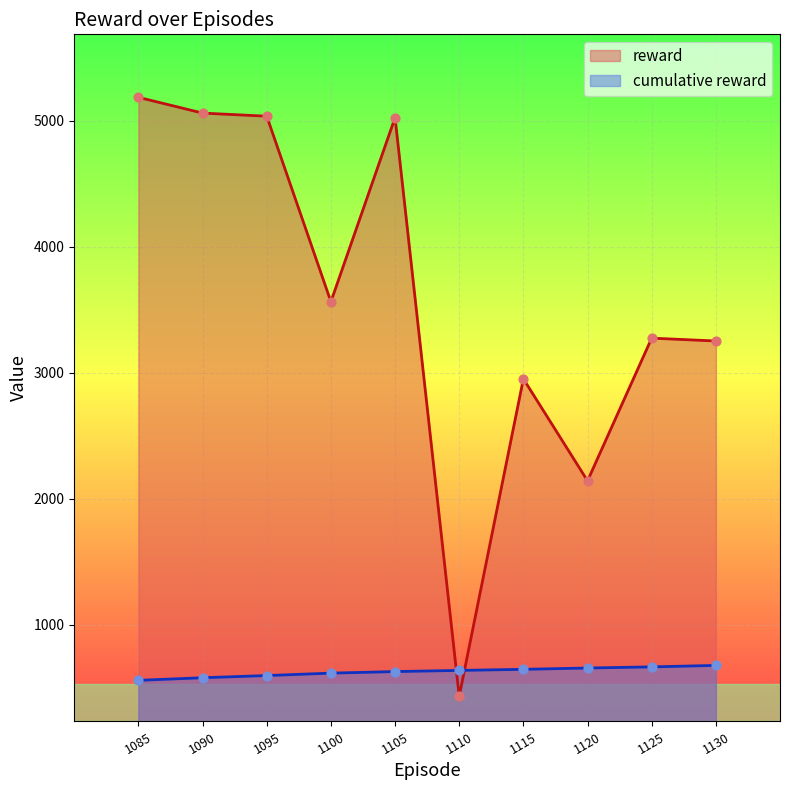

At which category is the sum across all series the highest?

1085